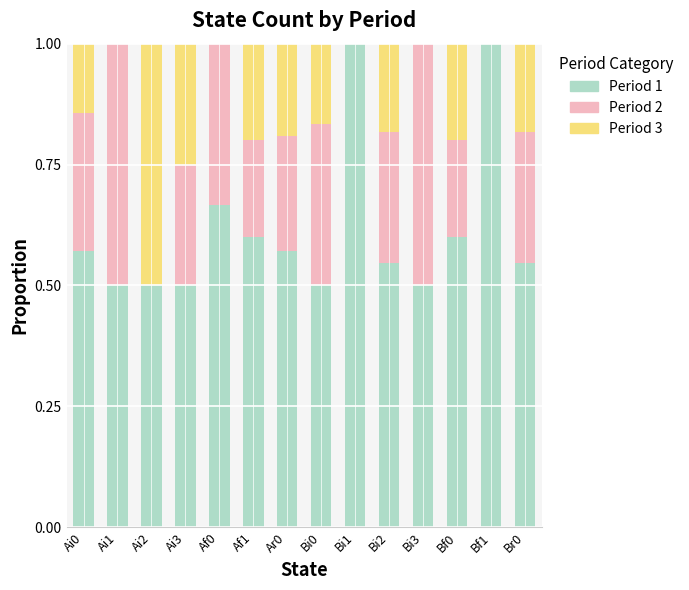

What is the maximum value for Period 1?

1.0